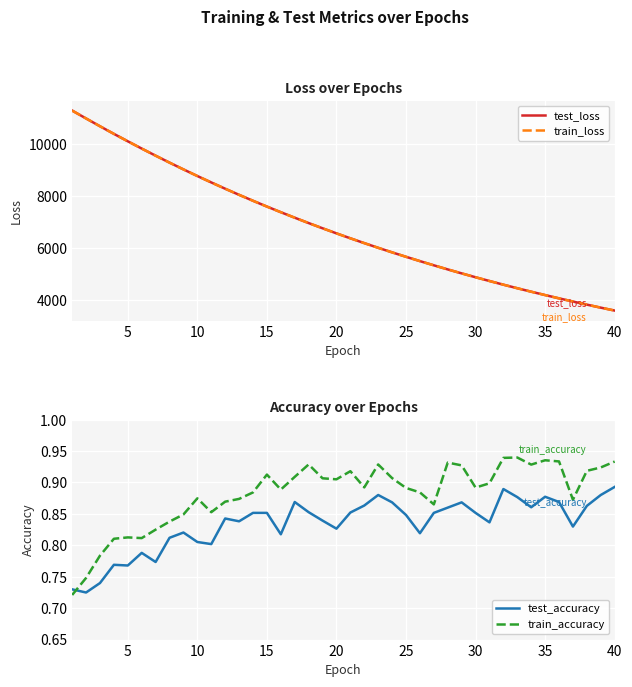

Which series has the largest range (max minus min)?

test_loss